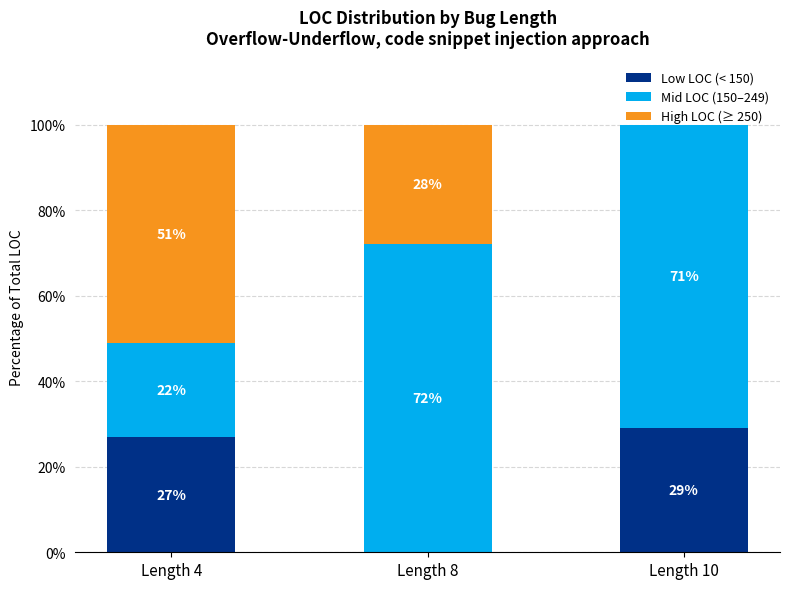

What is the total value across all series at Length 4?

100